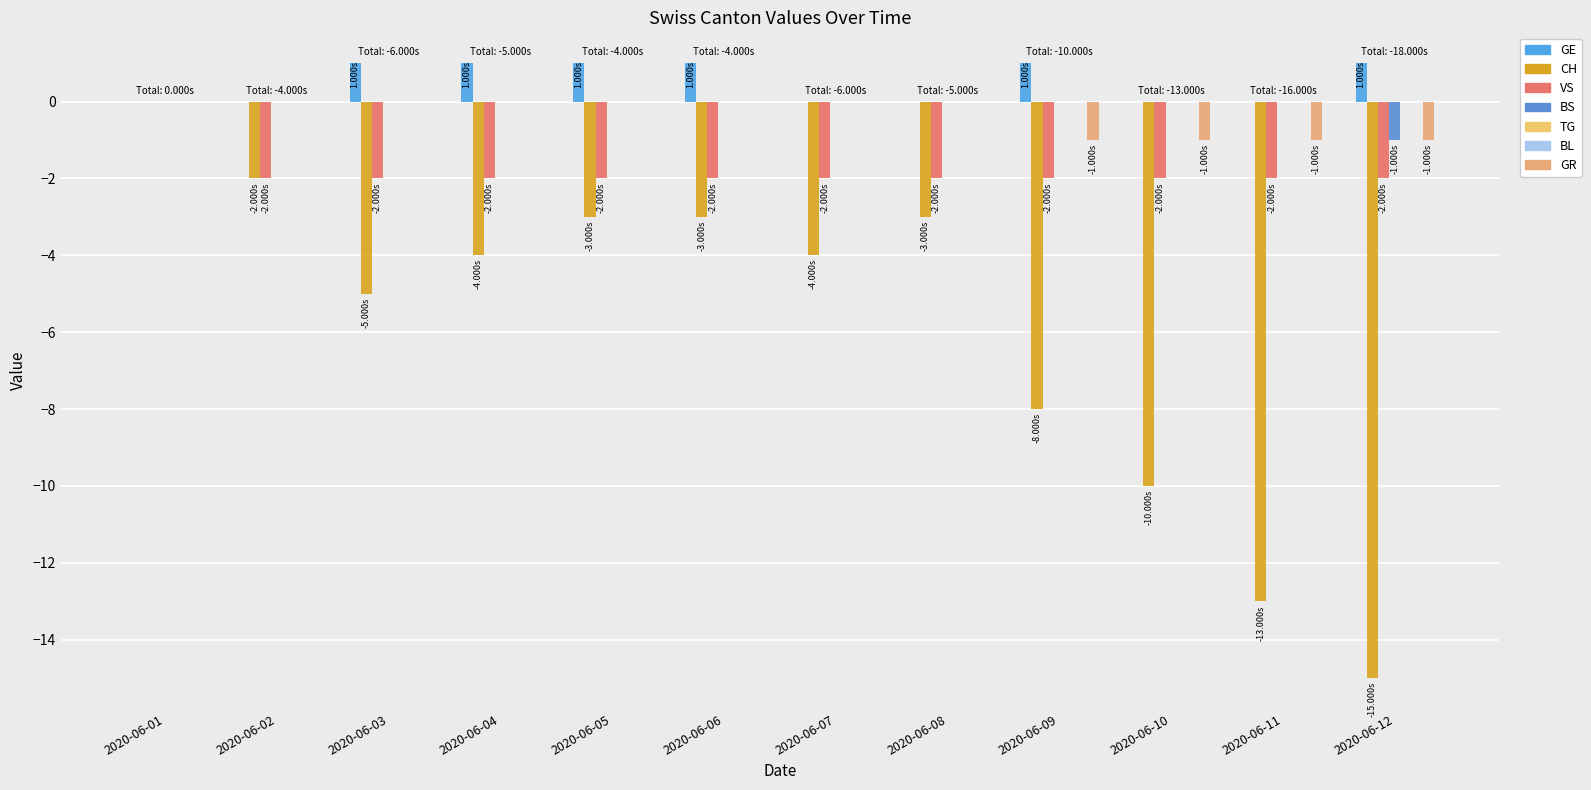

What is the sum of all GE values?

6